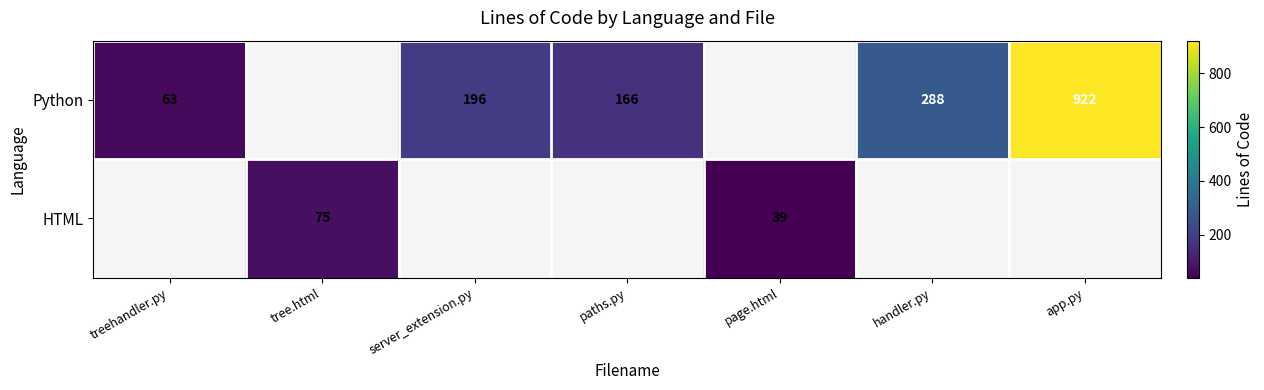

True or false: Python has a value of 452.8 at handler.py.

False